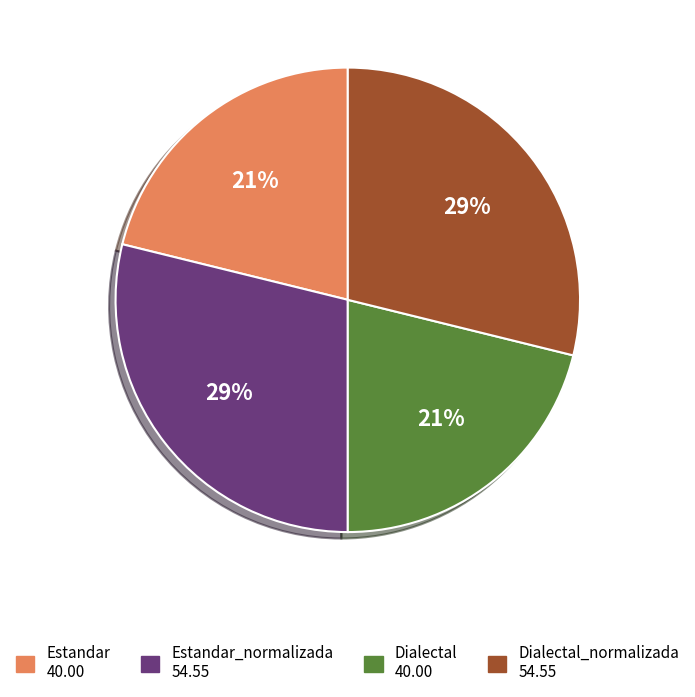

Is there any slice that represents more than half of the pie?

No